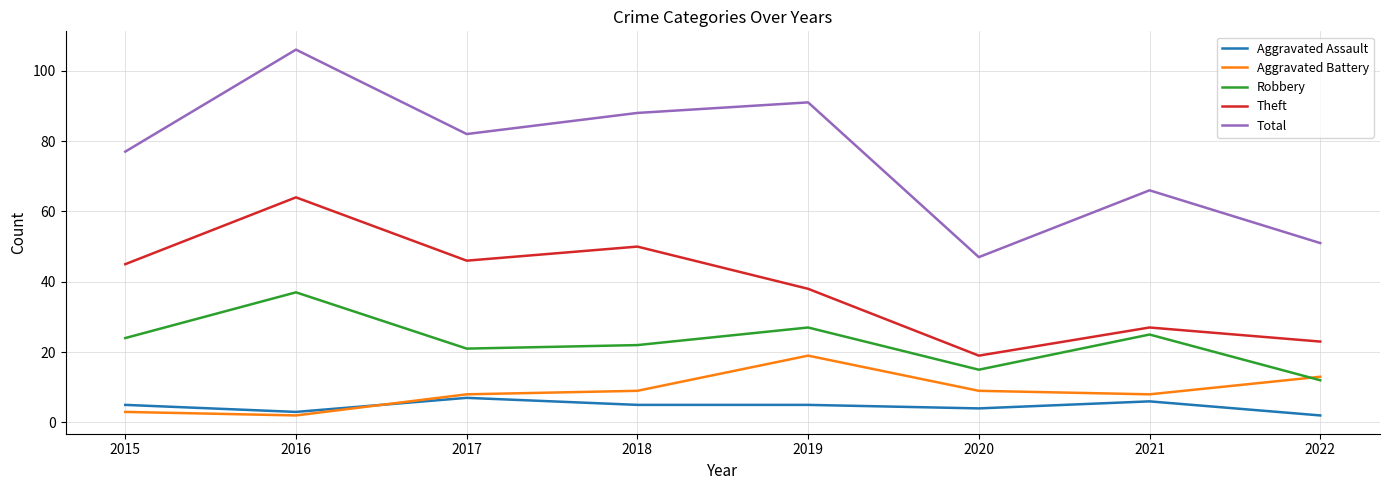

What is the difference between the maximum and minimum values in the Theft series?

45